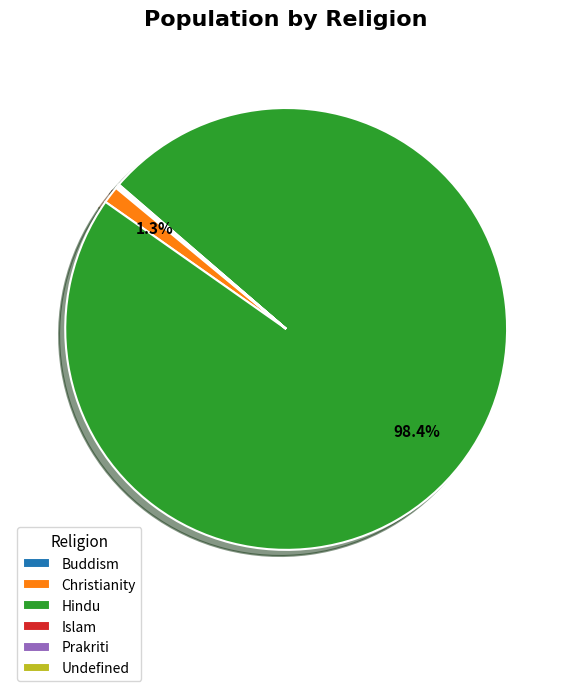

Does any single category account for the majority?

Yes